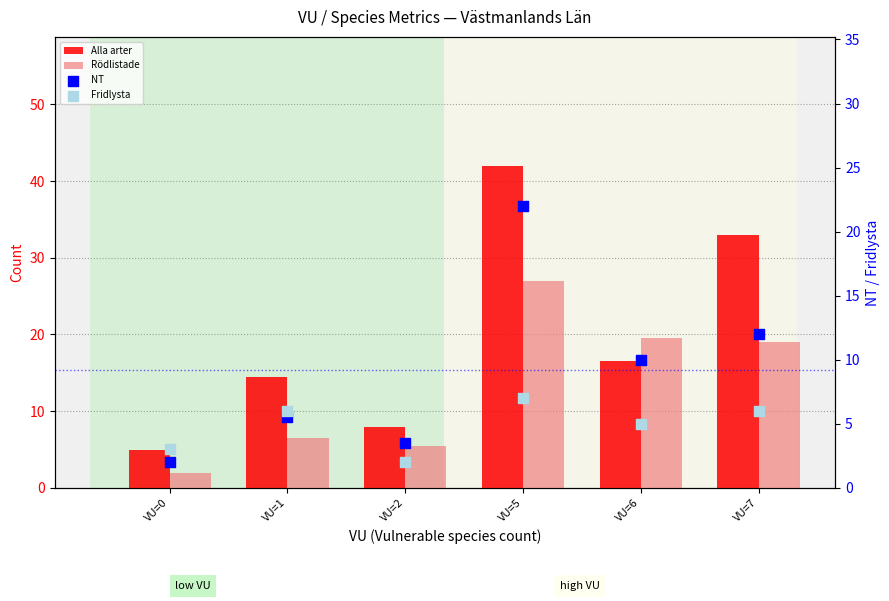

At which category is the sum across all series the highest?

VU=5